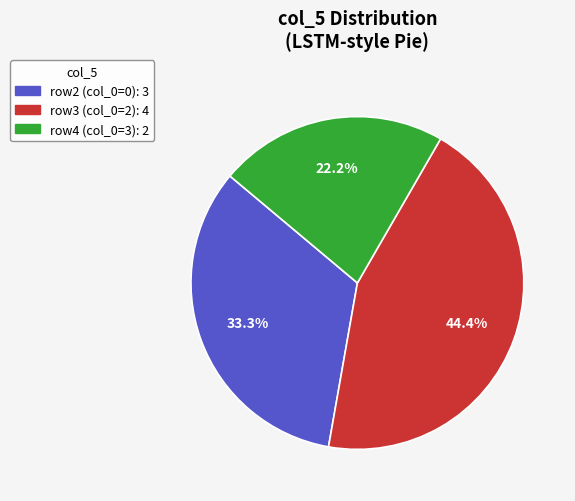

Count the number of slices in the pie.

3